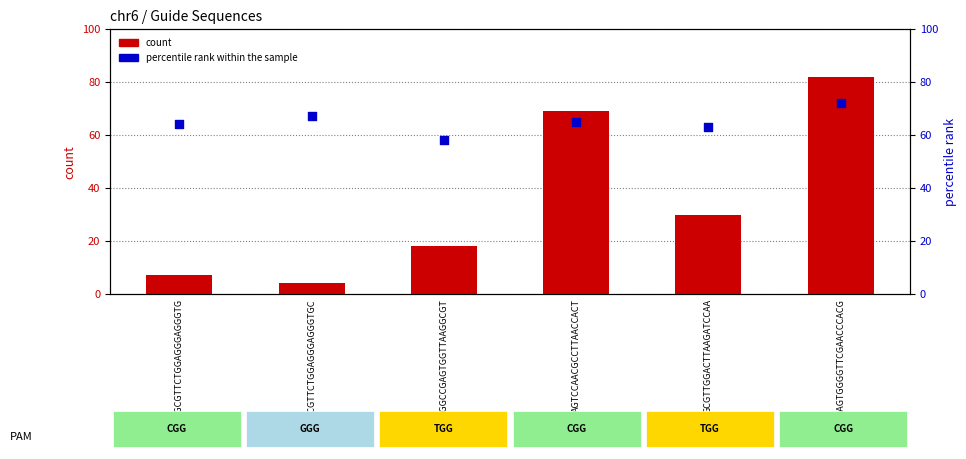

What is the total value across all series at TGGCCGAGTGGTTAAGGCGT?

76